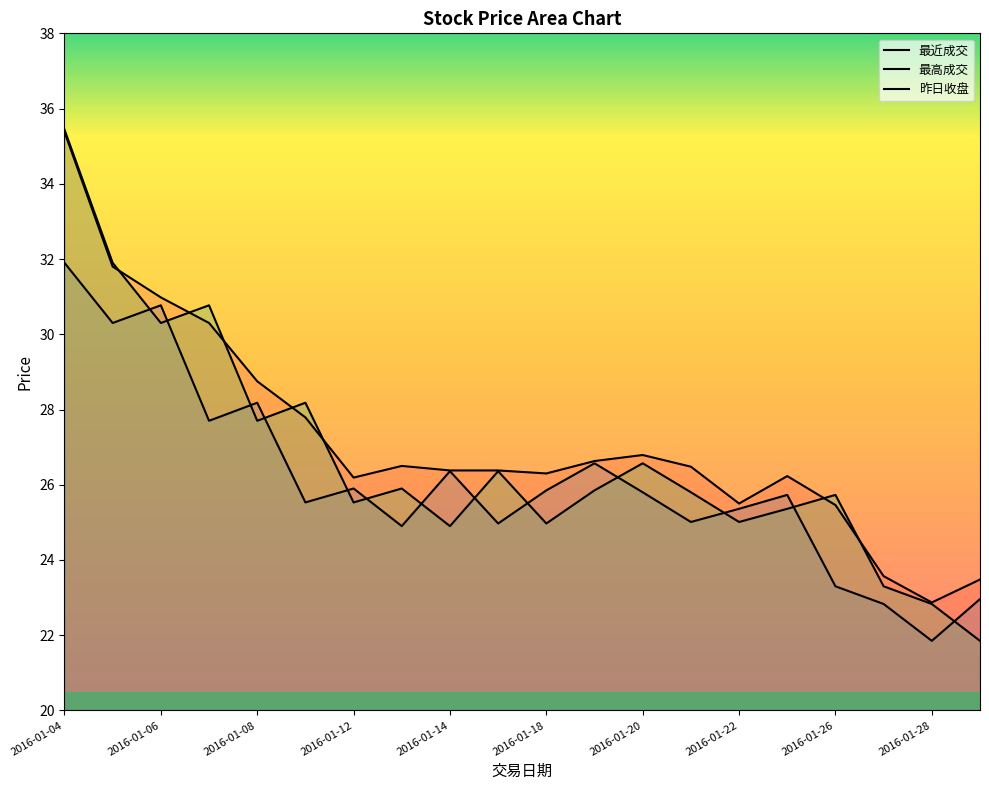

Reading right to left, what are all the values shown in this chart?

最近成交: 23.0	21.9	22.8	23.3	25.7	25.4	25.0	25.8	26.6	25.9	25.0	26.4	24.9	25.9	25.5	28.2	27.7	30.8	30.3	31.9
最高成交: 23.5	22.9	23.6	25.5	26.2	25.5	26.5	26.8	26.6	26.3	26.4	26.4	26.5	26.2	27.8	28.8	30.3	31.0	31.8	35.4
昨日收盘: 21.9	22.8	23.3	25.7	25.4	25.0	25.8	26.6	25.9	25.0	26.4	24.9	25.9	25.5	28.2	27.7	30.8	30.3	31.9	35.4